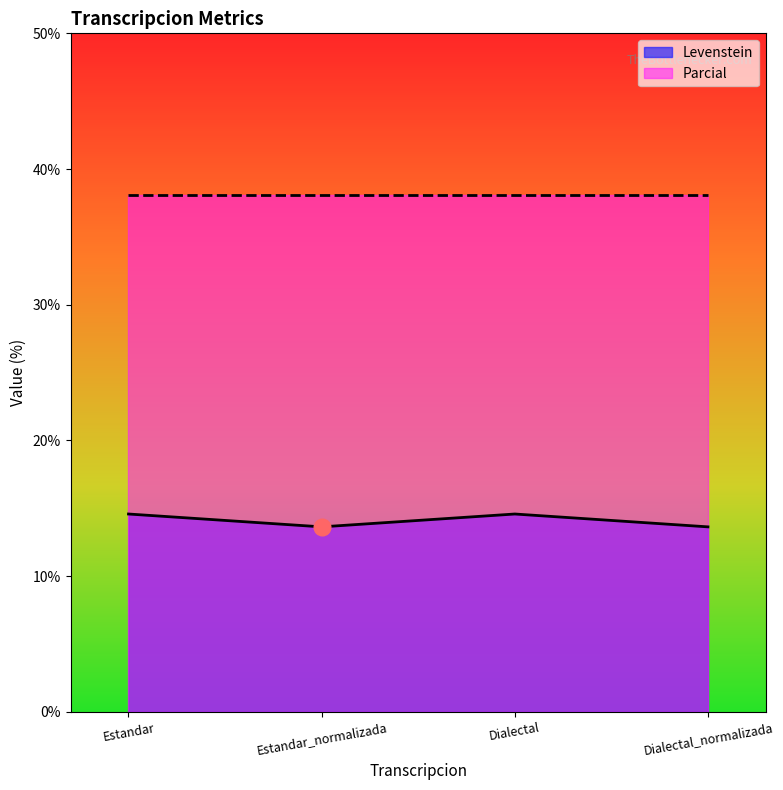

What is the greatest value displayed?

38.1